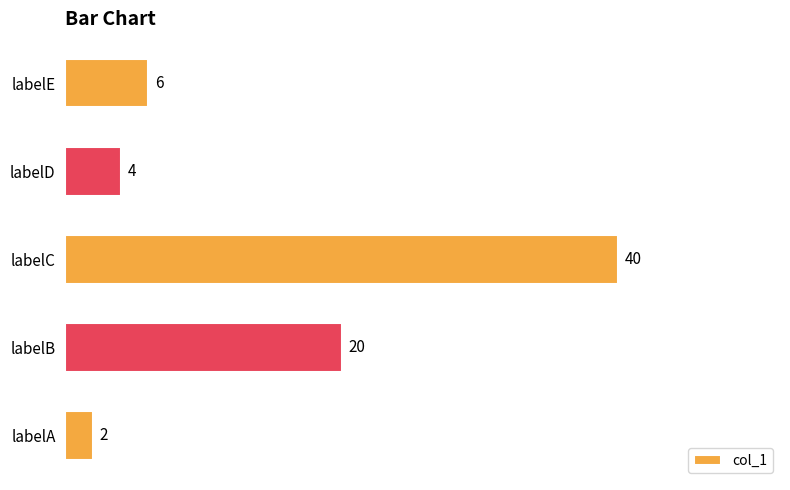

What is the sum of all values?

72